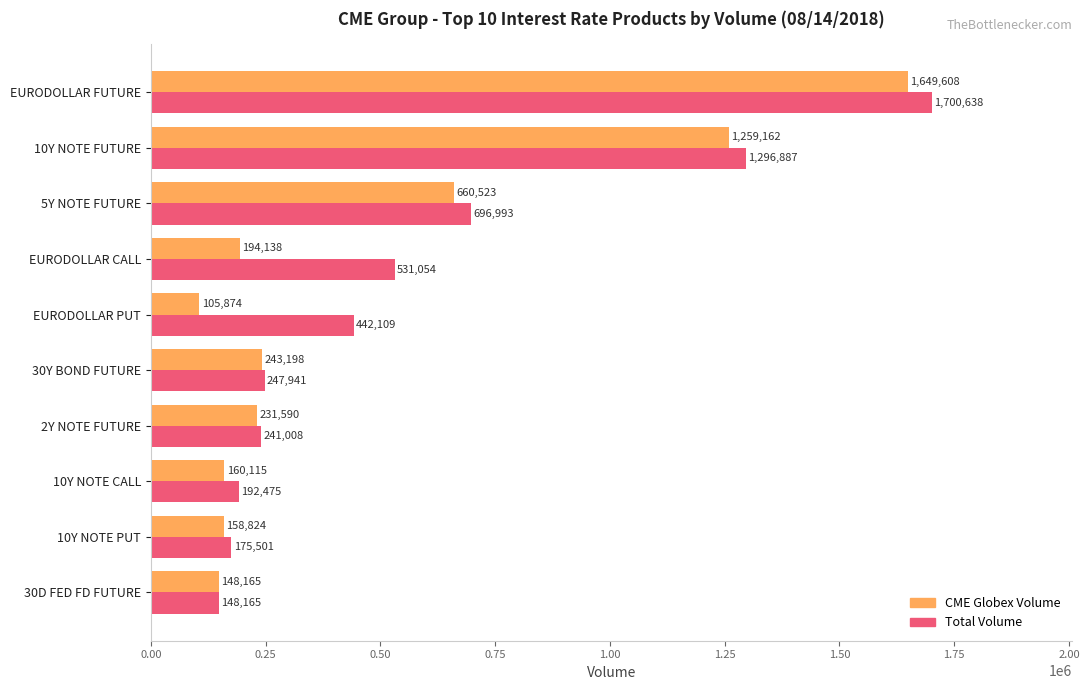

Where is CME Globex Volume nearest to the value 877741?

5Y NOTE FUTURE